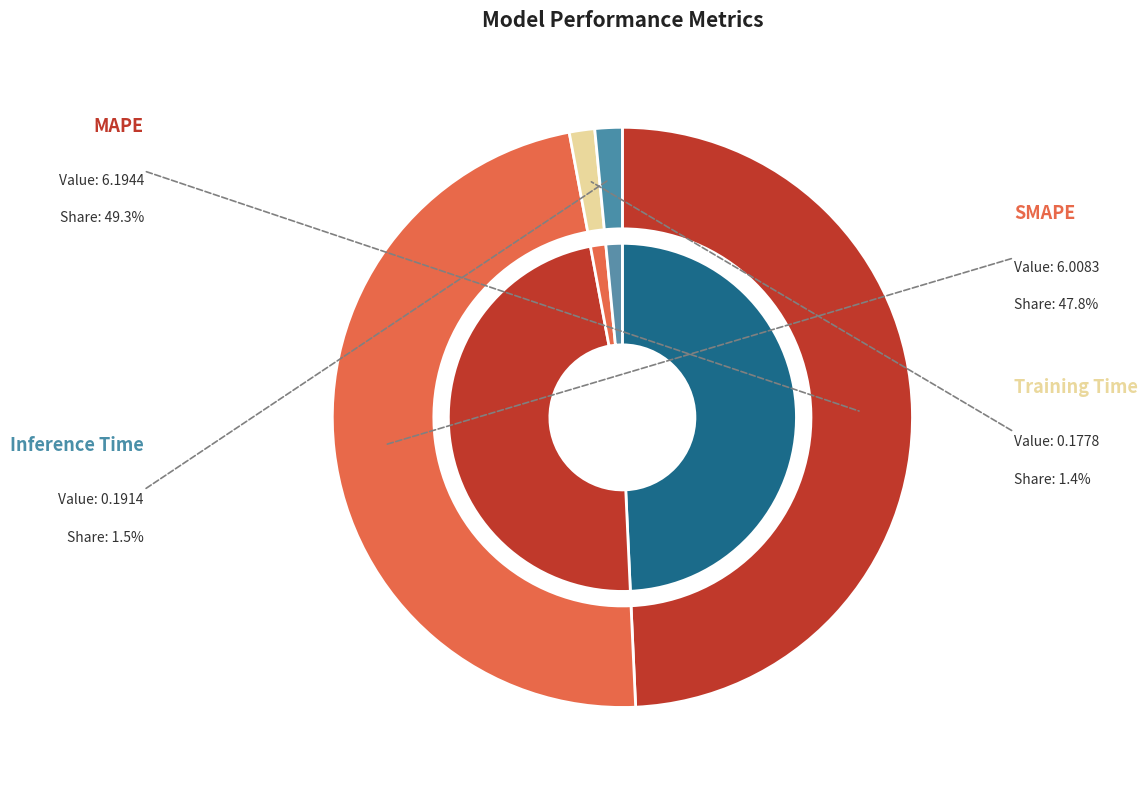

Is there any slice that represents more than half of the pie?

No